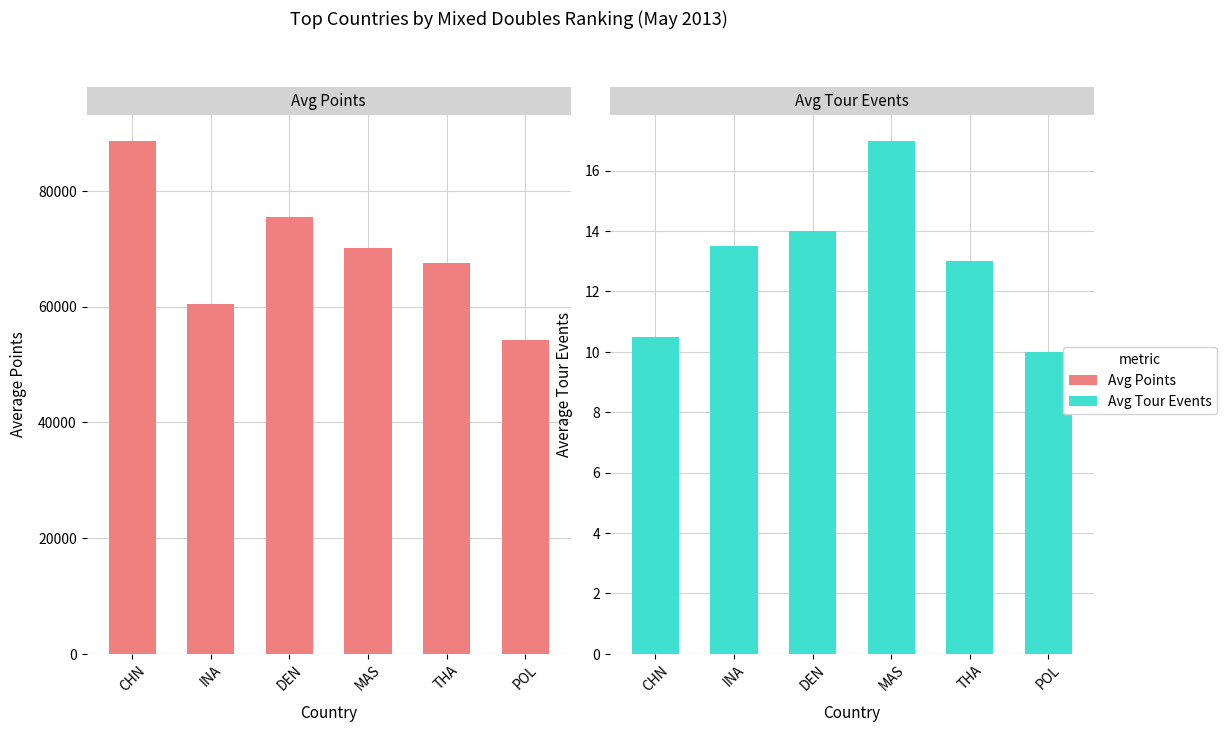

Between CHN and MAS, which series saw the biggest shift?

Avg Points